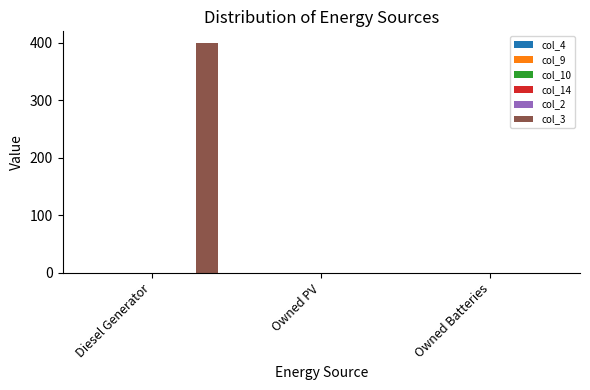

What is the greatest value displayed?

400.0